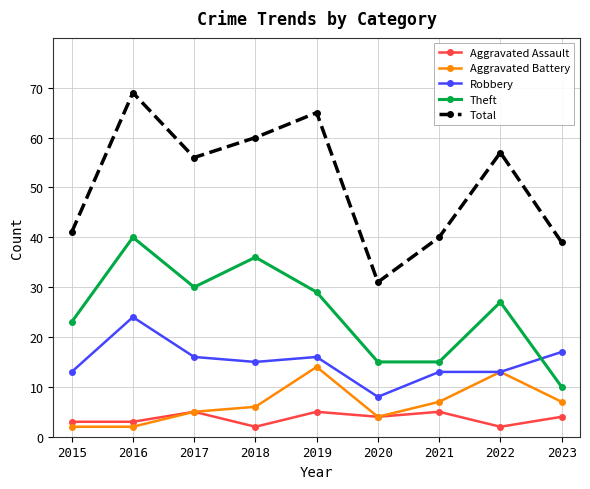

What is the approximate value of Aggravated Assault at 2016?

3